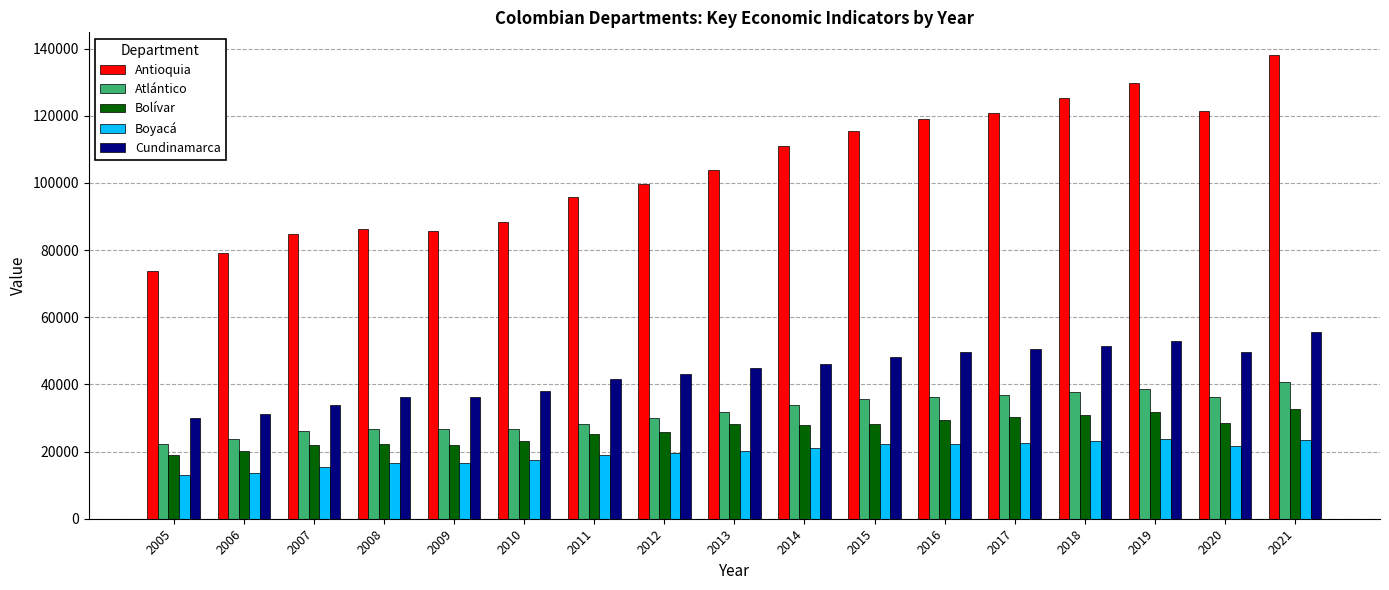

Which series has the largest range (max minus min)?

Antioquia